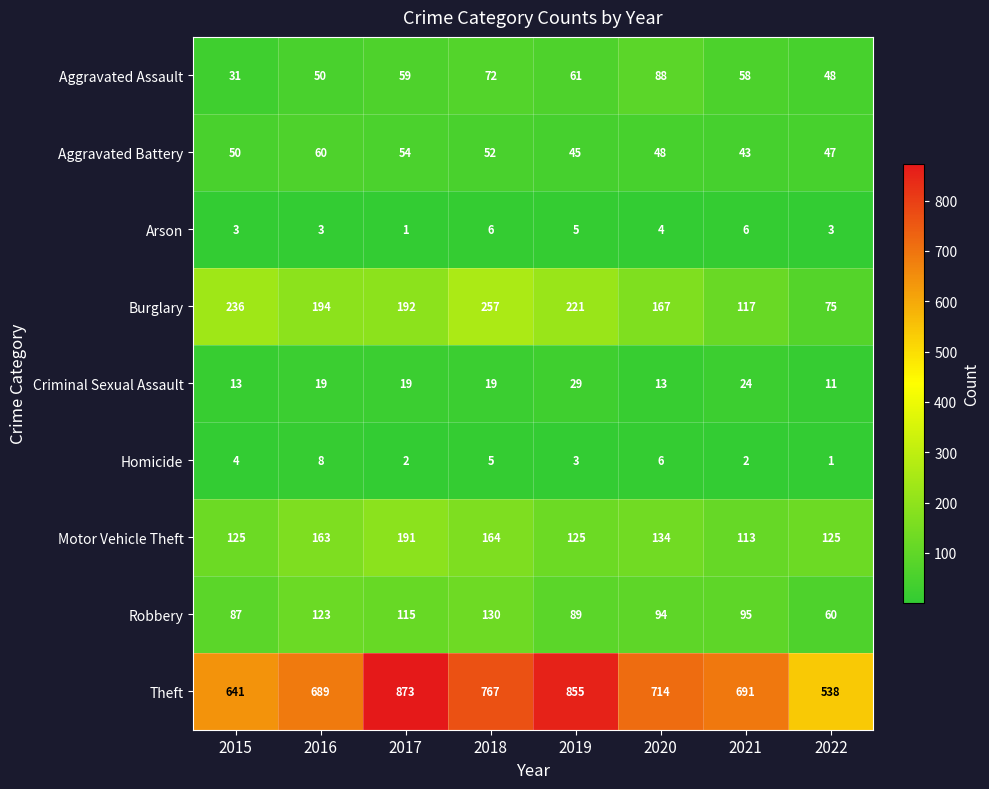

Which series changed the most between 2016 and 2018?

Theft